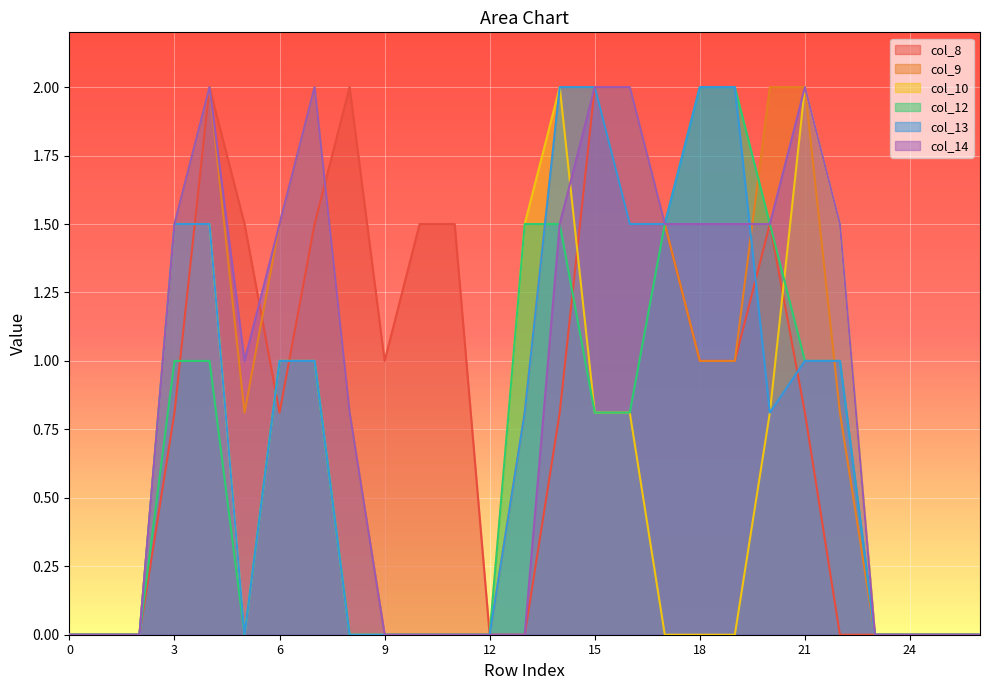

At how many categories does at least one series exceed 1?

18